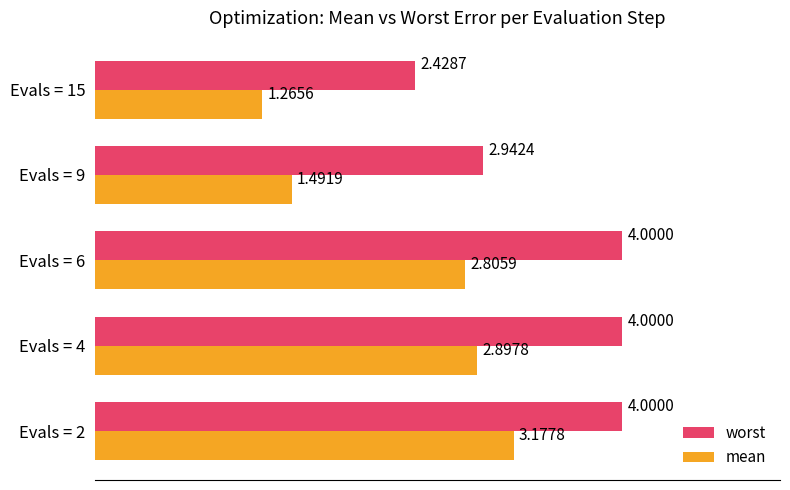

Rank the series by their maximum value, from highest to lowest.

worst, mean